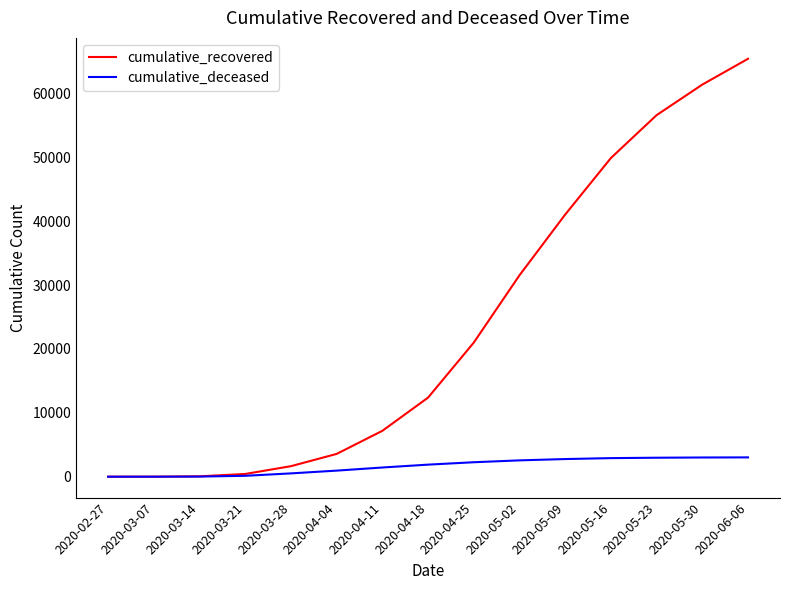

The value of cumulative_deceased at 2020-02-27 is 0. True or false?

True